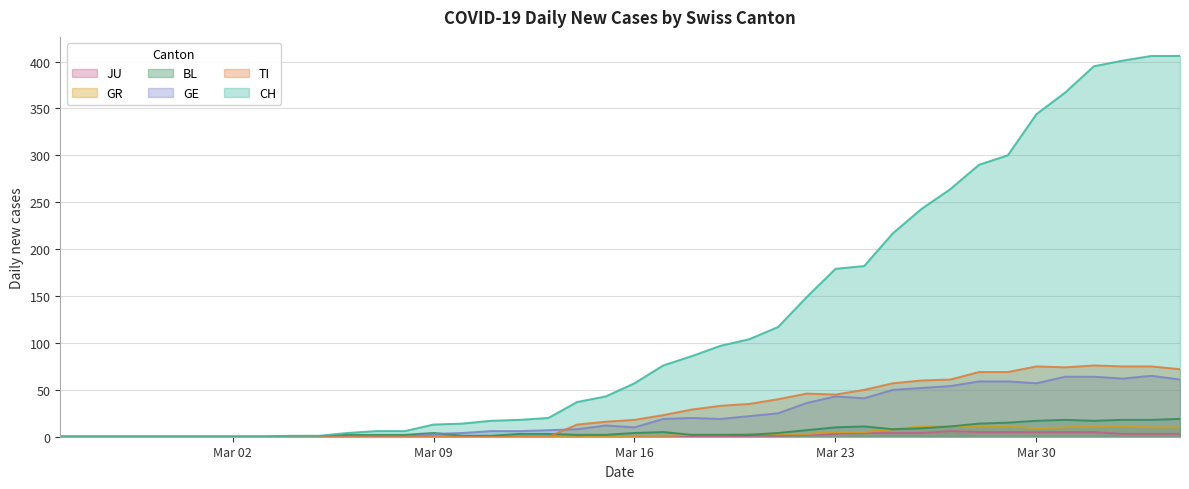

Reading left to right, transcribe all the data shown in this chart.

CH: 0	0	0	0	0	0	0	0	1	1	4	6	6	13	14	17	18	20	37	43	57	76	86	97	104	117	149	179	182	217	243	264	290	300	344	367	395	401	406	406
TI: 0	0	0	0	0	0	0	0	0	0	0	0	0	0	0	0	0	0	13	16	18	23	29	33	35	40	46	45	50	57	60	61	69	69	75	74	76	75	75	72
GE: 0	0	0	0	0	0	0	0	0	0	0	0	0	3	4	6	6	7	8	12	10	19	20	19	22	25	36	43	41	50	52	54	59	59	57	64	64	62	65	61
BL: 0	0	0	0	0	0	0	0	0	0	2	2	2	4	1	1	3	3	2	2	4	5	2	2	2	4	7	10	11	8	9	11	14	15	17	18	17	18	18	19
GR: 0	0	0	0	0	0	0	0	0	0	0	0	0	0	0	0	0	0	1	0	1	1	2	2	3	3	3	5	5	8	11	11	11	11	9	10	11	11	10	10
JU: 0	0	0	0	0	0	0	0	0	0	0	0	0	0	0	0	0	0	0	0	0	0	0	0	1	1	2	3	4	4	4	6	5	5	5	5	5	3	3	3